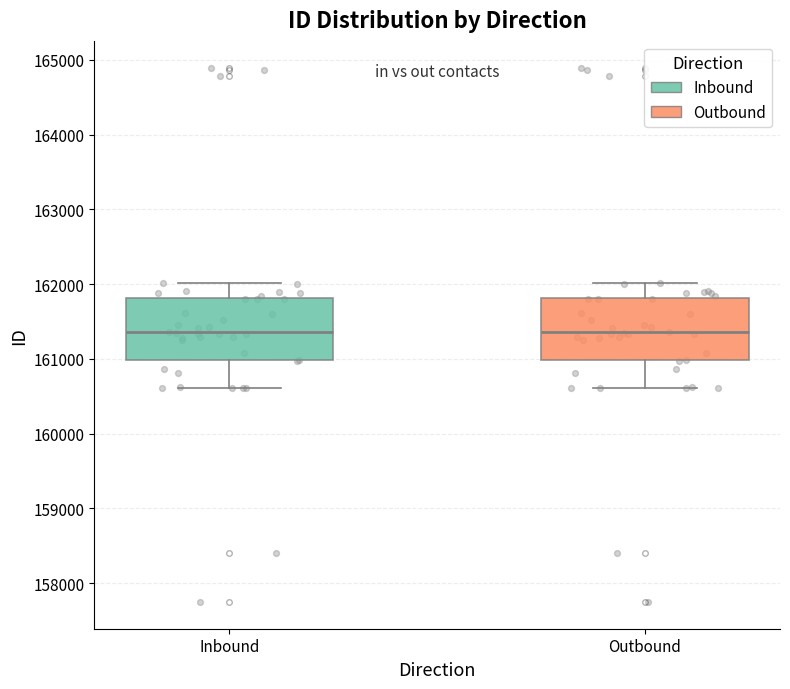

Reading left to right, transcribe this box plot: for each box, give where its median line is, the range the box spans, and where its two whiskers end, as read against the y-axis. The values are not printed on the chart, so give them approximately, as read against the axis.

Inbound: median 161400, box 161000 to 161800, whiskers 160600 to 162000
Outbound: median 161400, box 161000 to 161800, whiskers 160600 to 162000